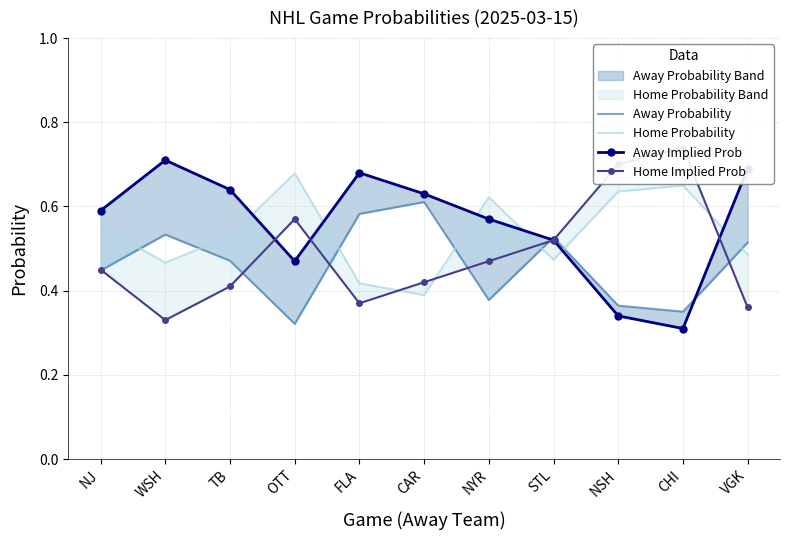

Which category has the highest value in the Away Implied Prob series?

WSH